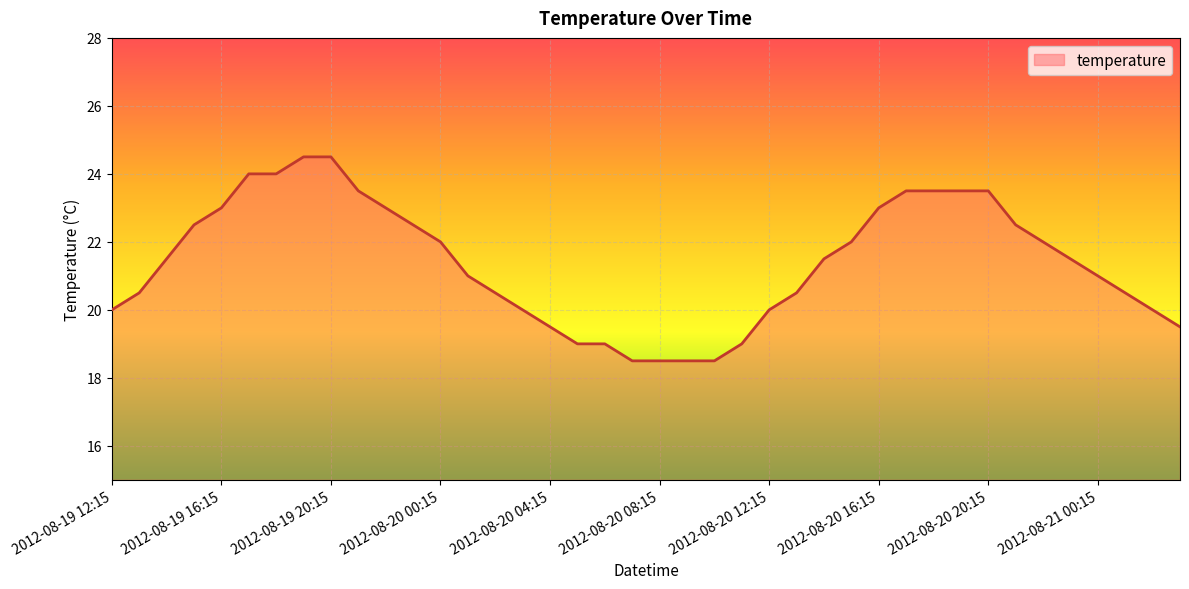

What is the smallest value displayed?

18.5